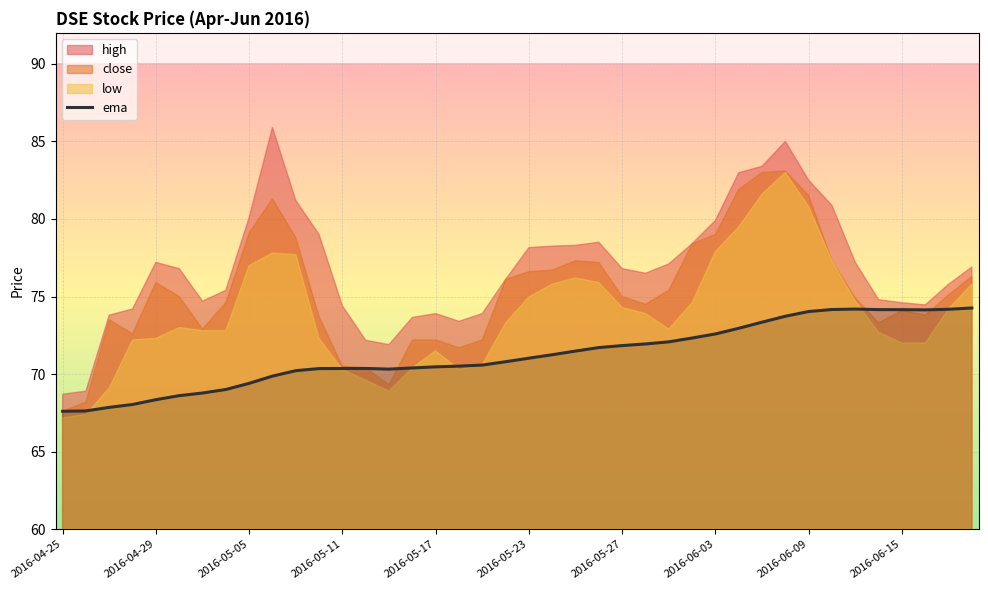

The value of ema at 2016-05-27 is 71.8. True or false?

True